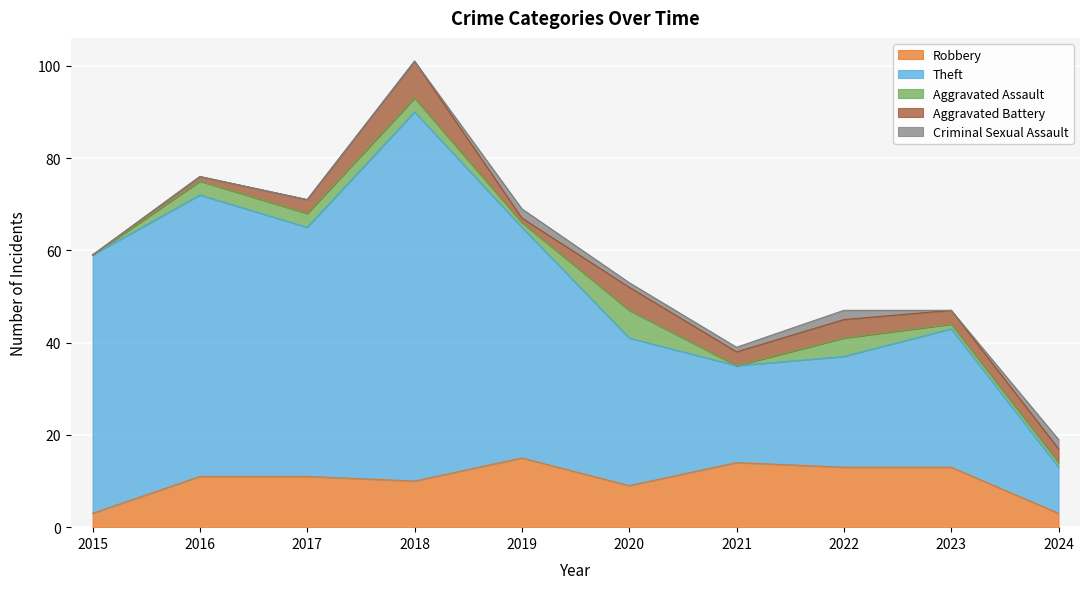

What is the difference between the highest and lowest values at 2019?

49